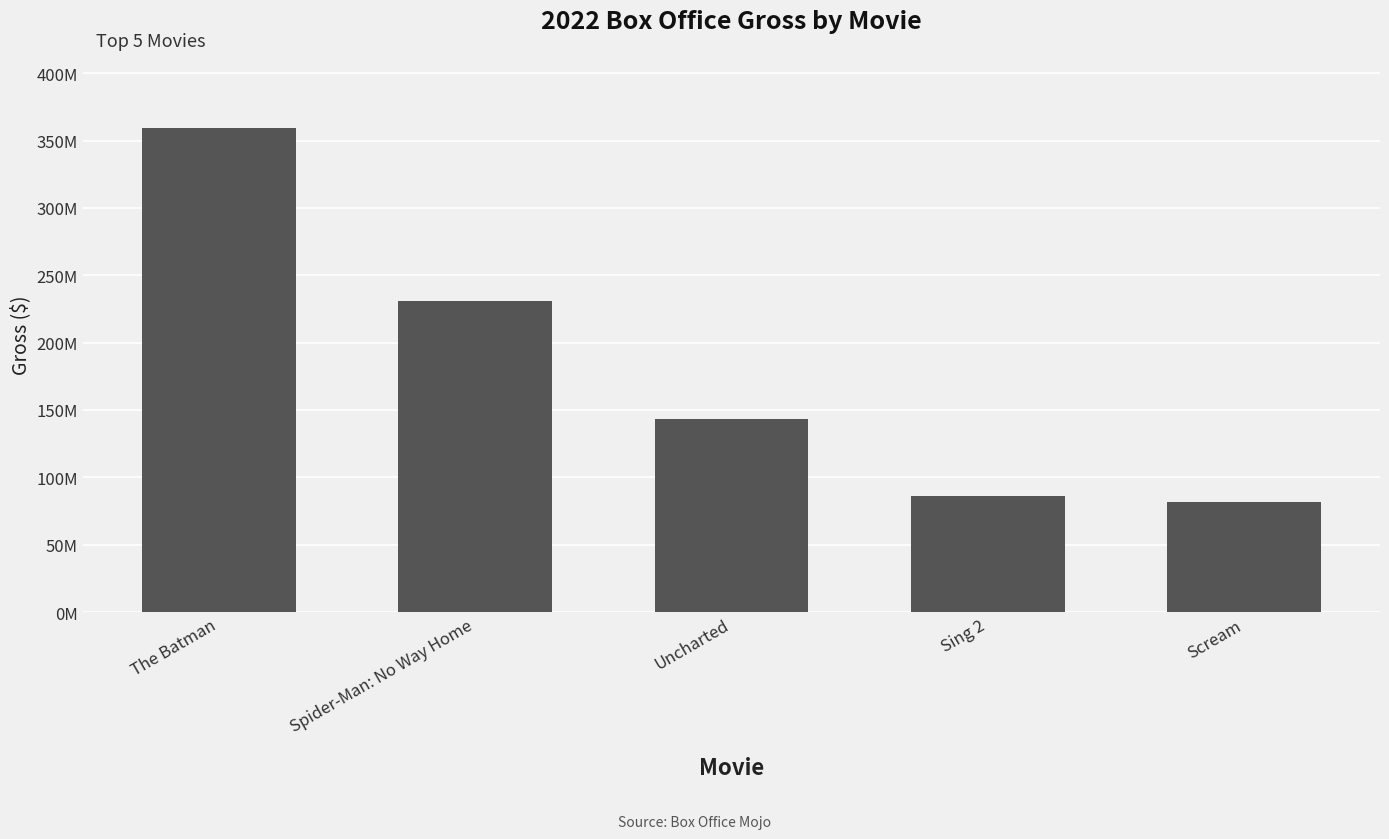

Does the chart contain any negative values?

No